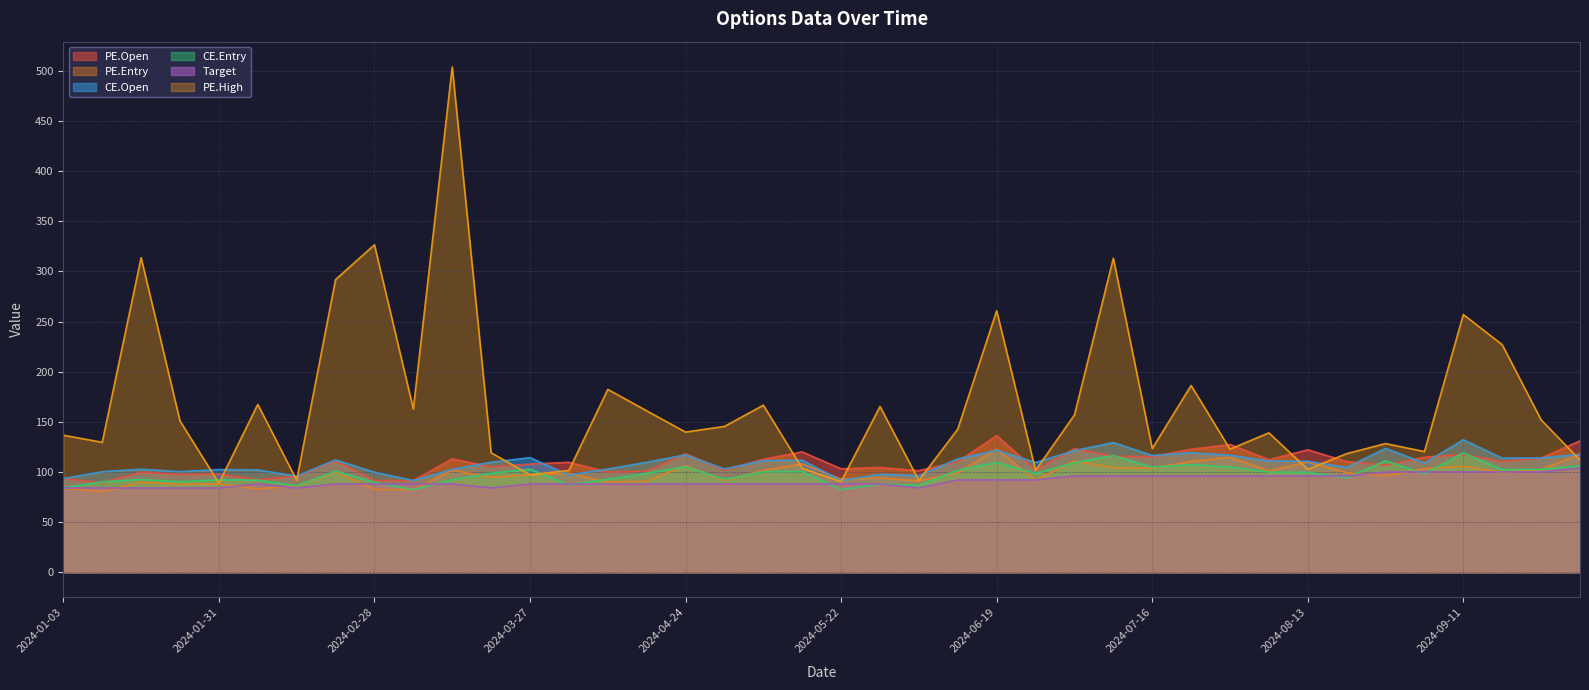

How many intersections are there between CE.Entry and PE.High?

4